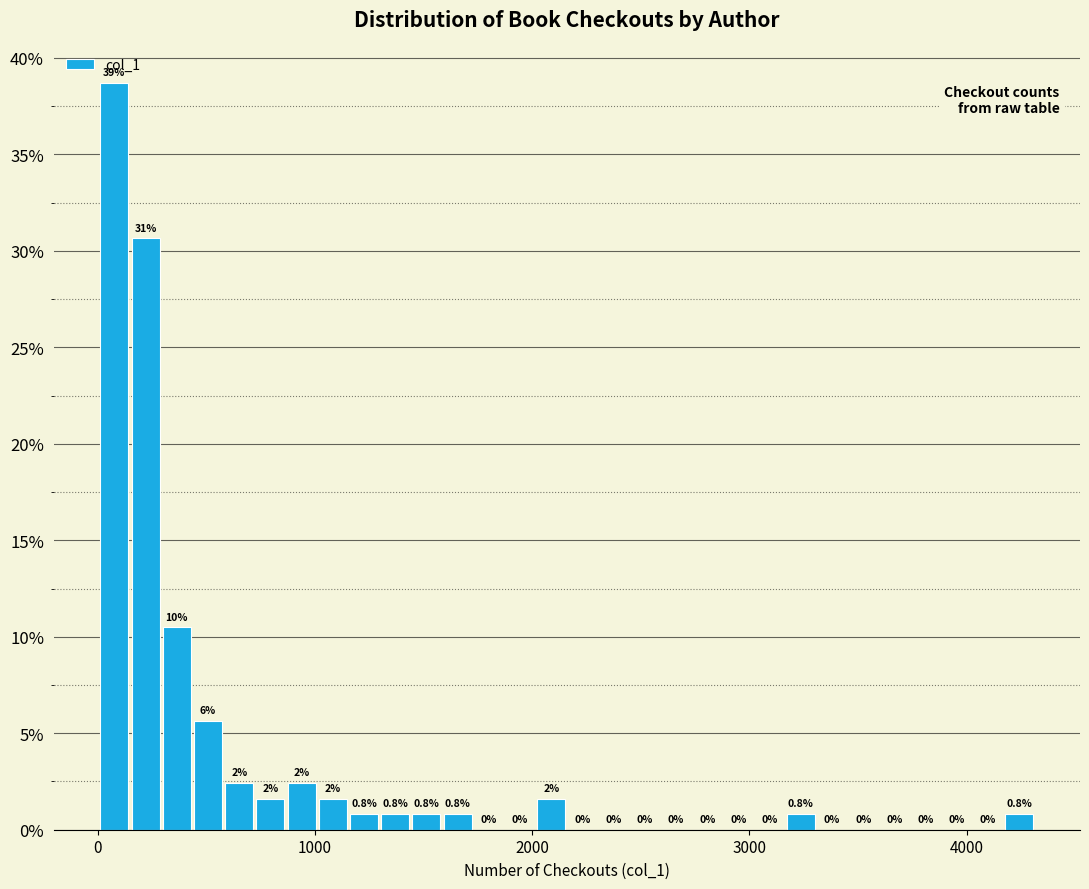

Around what value on the x-axis is the tallest bar? Give the approximate position of its centre, as read against the axis.

100